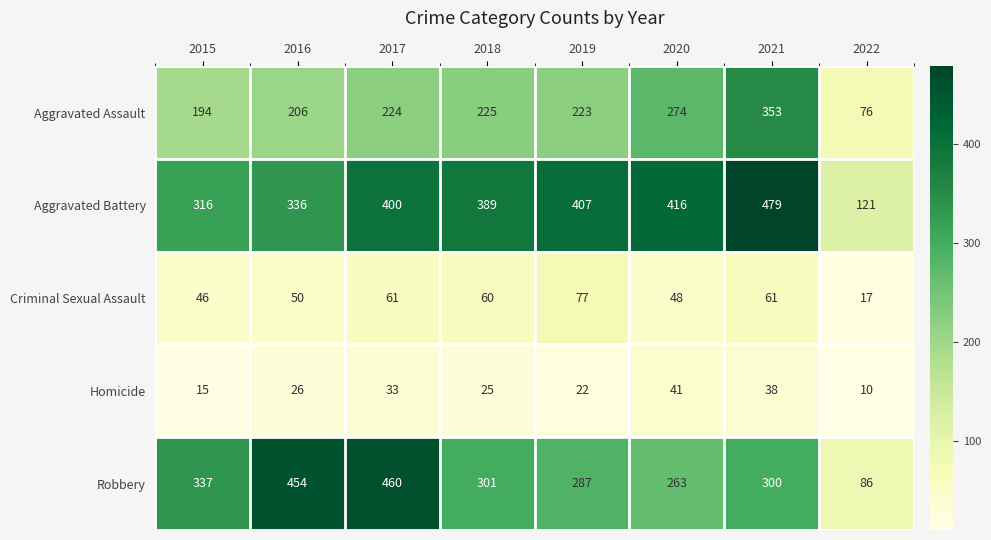

What is the average value of the Homicide series?

26